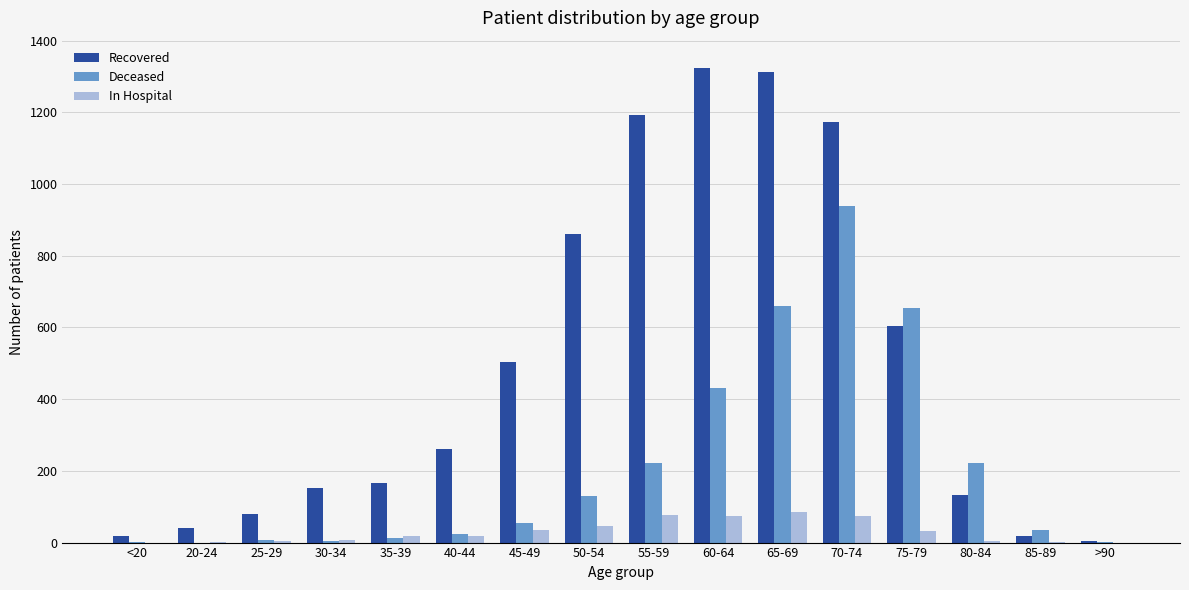

At which category is the sum across all series the highest?

70-74